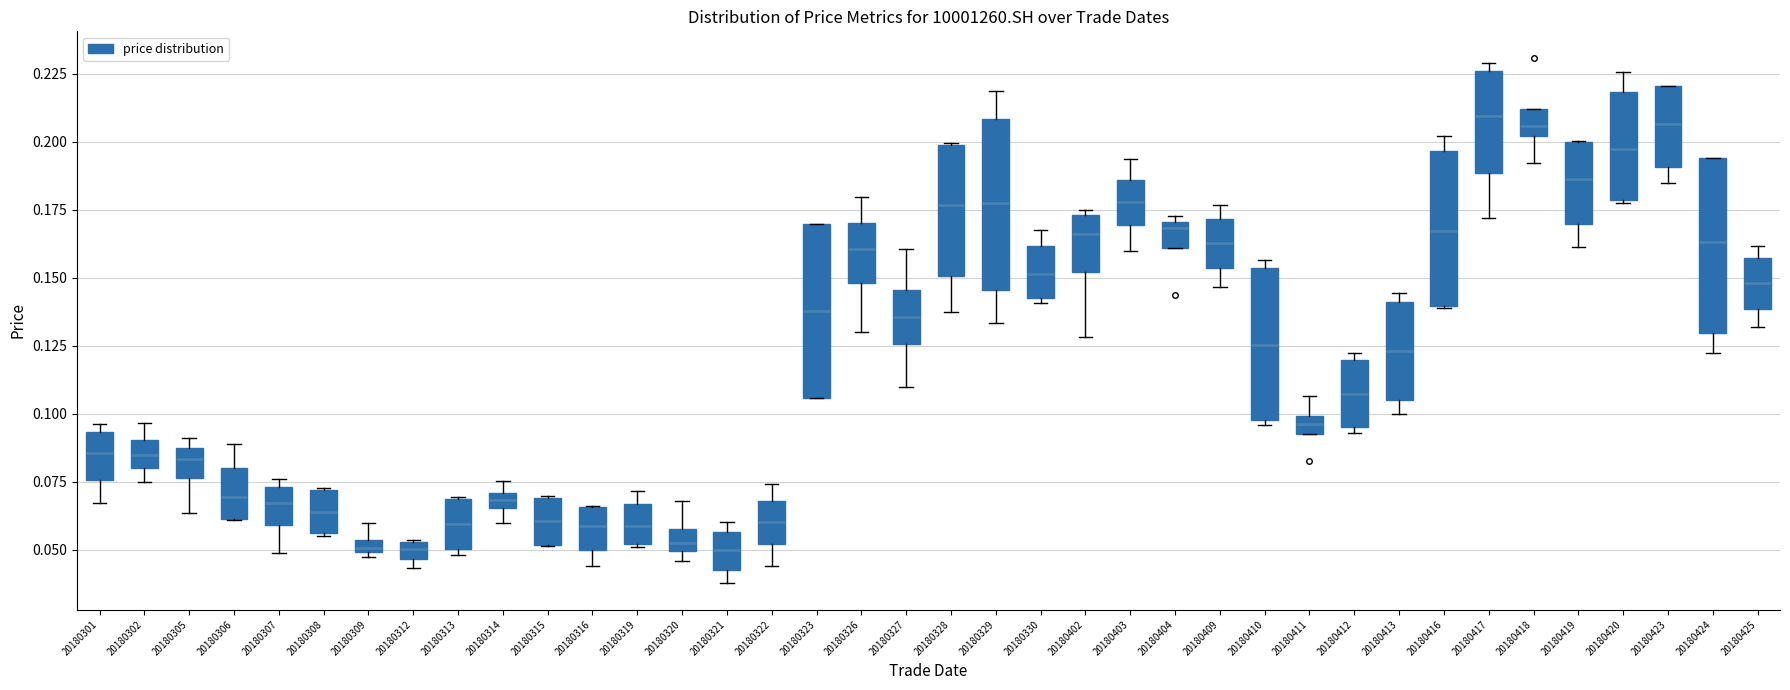

Where is the lower edge of the box at x = 20180305 on the y-axis? The values are not printed on the chart, so give them approximately, as read against the axis.

0.075